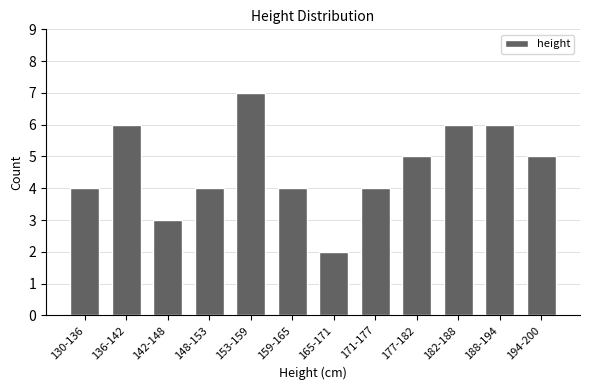

Reading left to right, what are all the values shown in this chart?

4	6	3	4	7	4	2	4	5	6	6	5